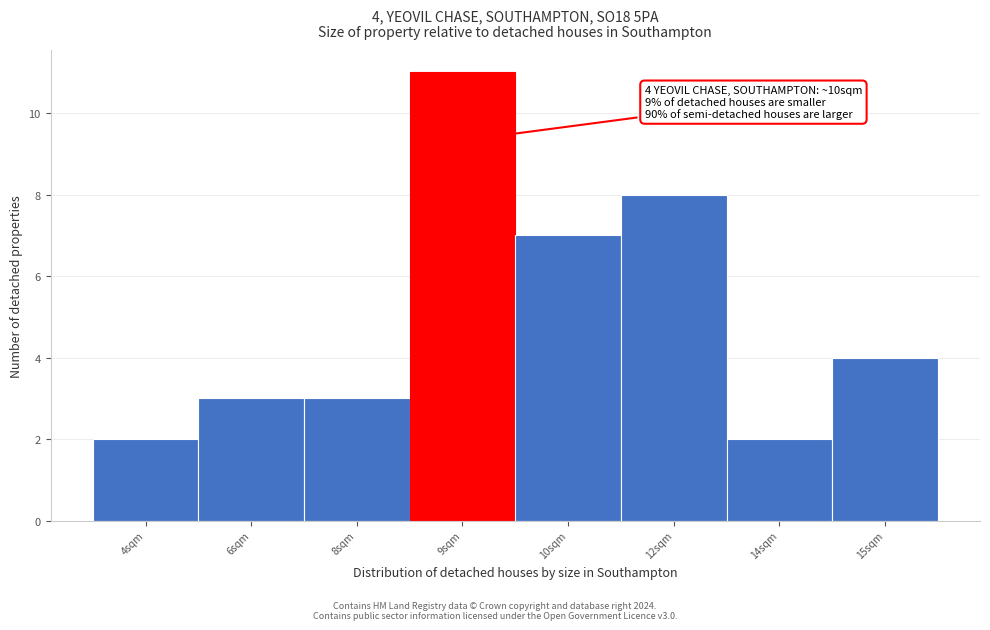

Reading left to right, what are all the values shown in this chart?

4sqm=2	6sqm=3	8sqm=3	9sqm=11	10sqm=7	12sqm=8	14sqm=2	15sqm=4